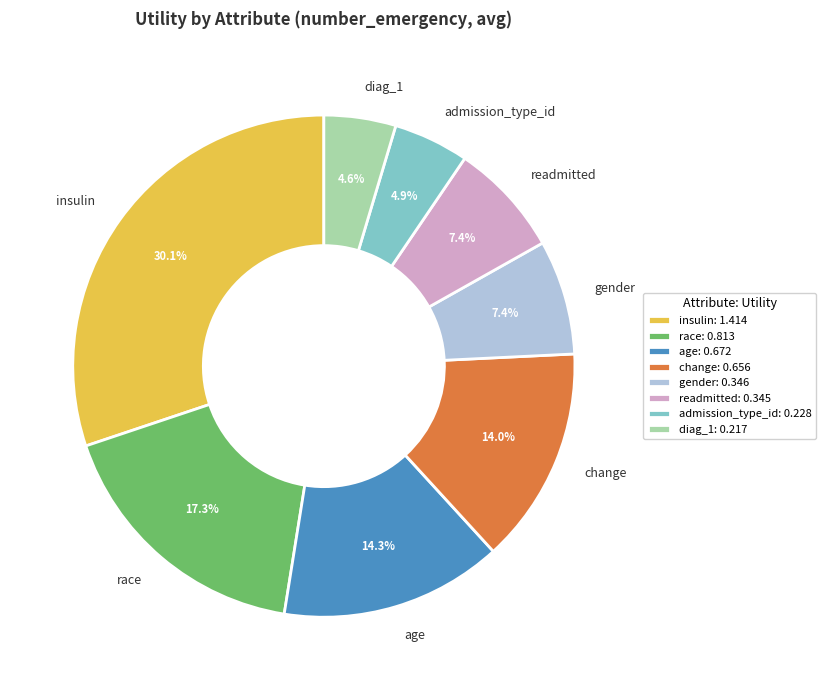

To the nearest percent, what portion does gender represent?

7%